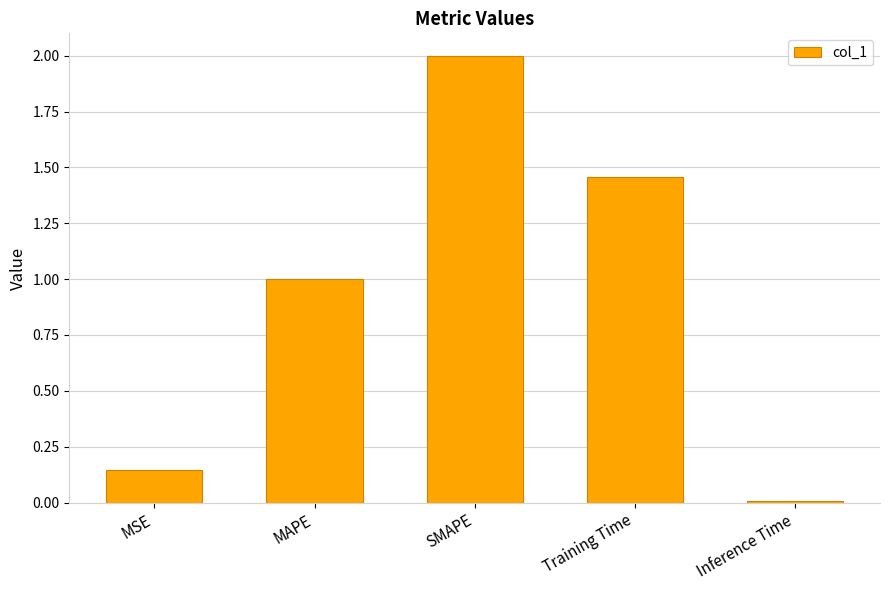

Rank the categories by value from highest to lowest.

SMAPE, Training Time, MAPE, MSE, Inference Time